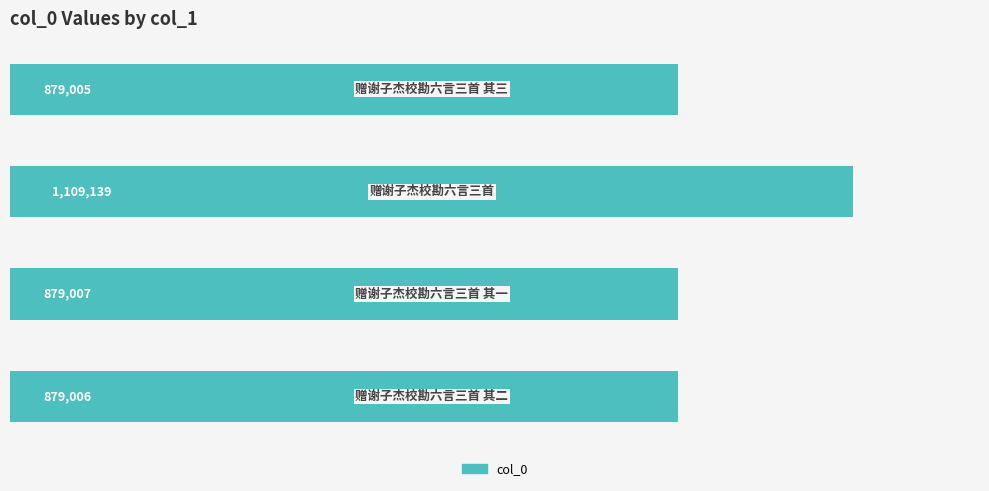

Reading top to bottom, list all the values displayed in this chart.

879005	1109139	879007	879006